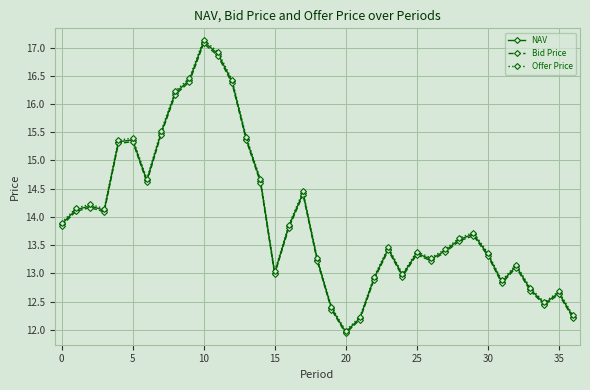

What is the lowest value of the Bid Price series?

11.9